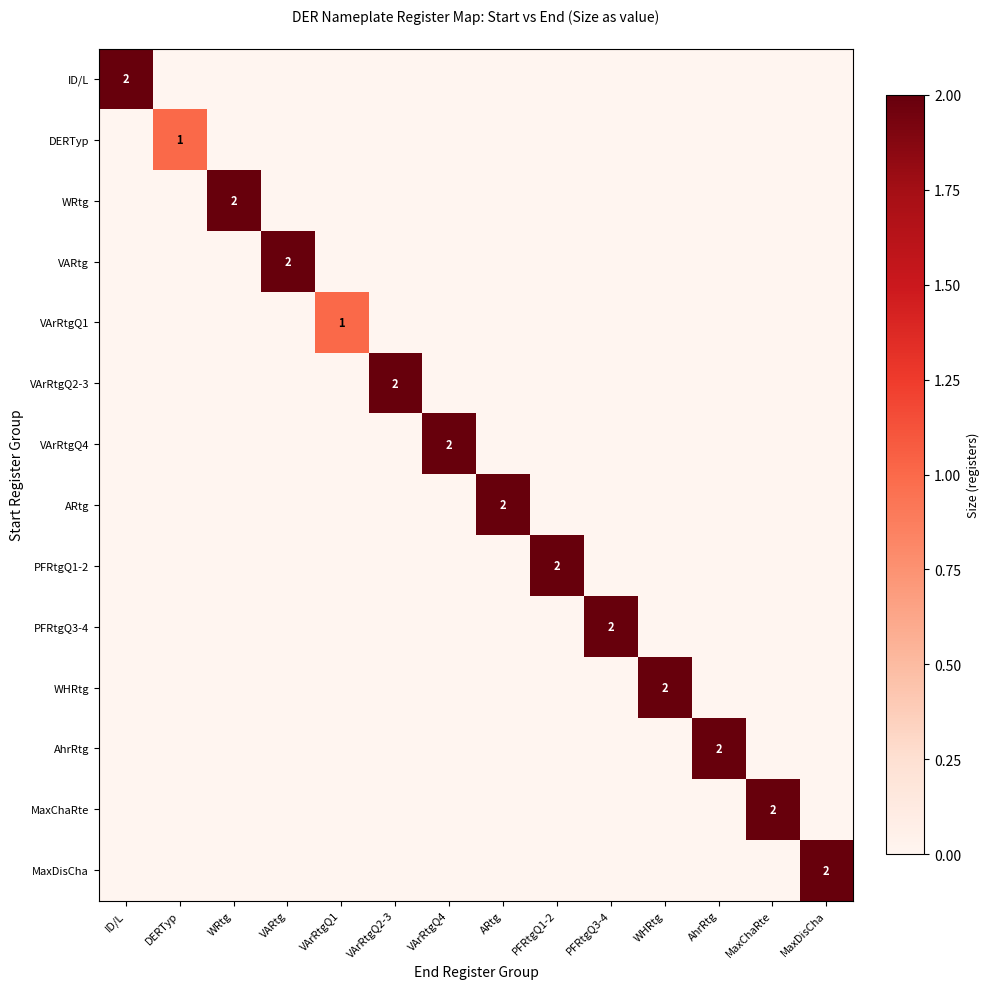

Count the VArRtgQ1 values in the range 0 to 1.

14